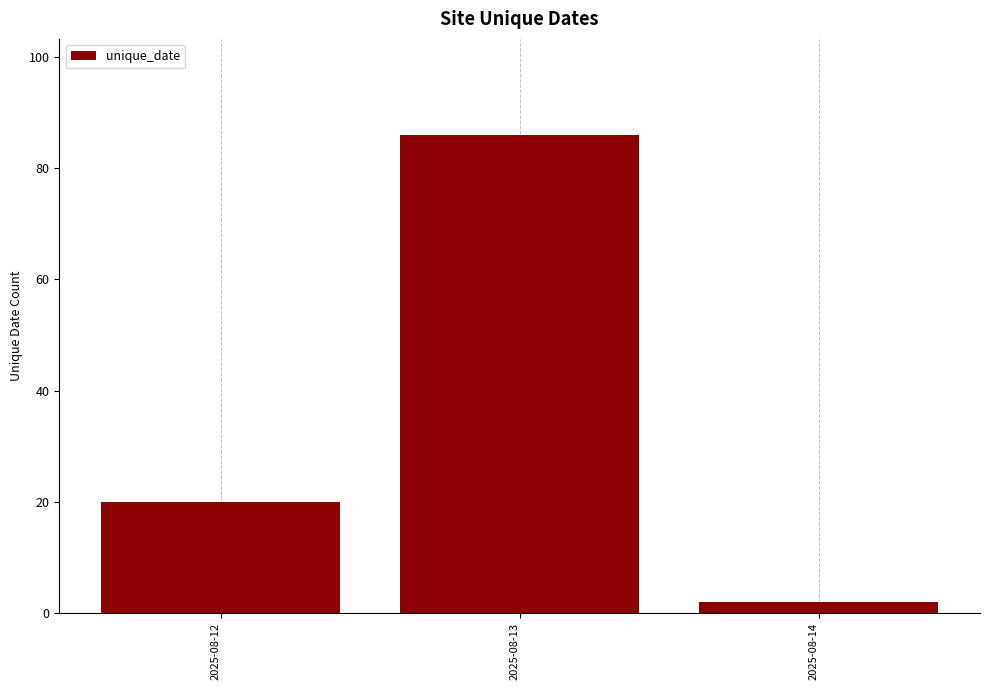

True or false: the data shows 30 at 2025-08-12.

False